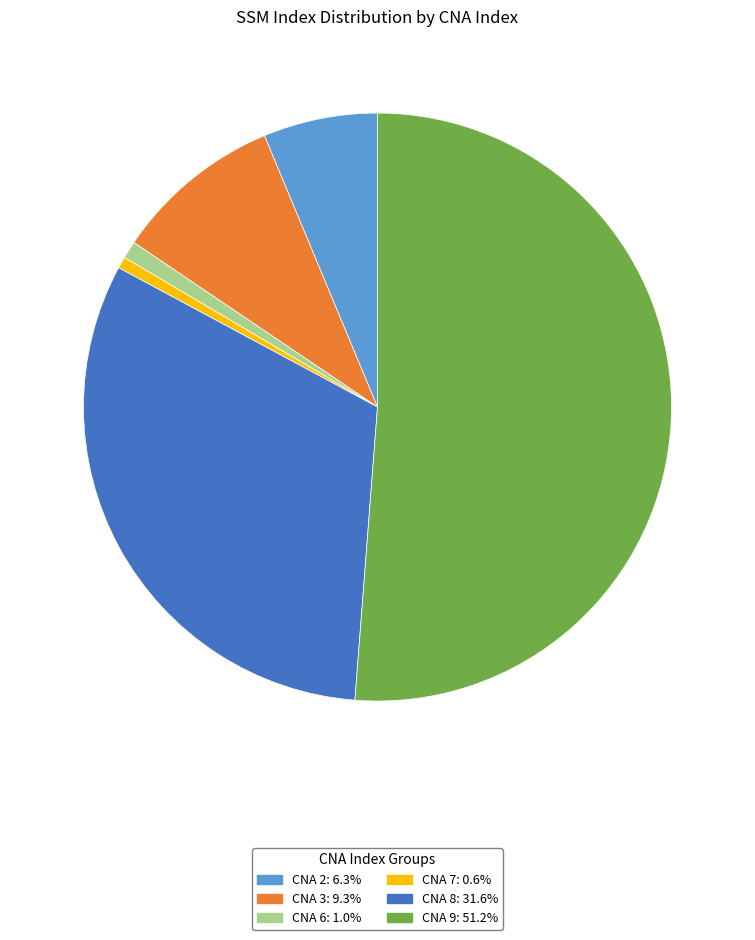

Is there any slice that represents more than half of the pie?

Yes